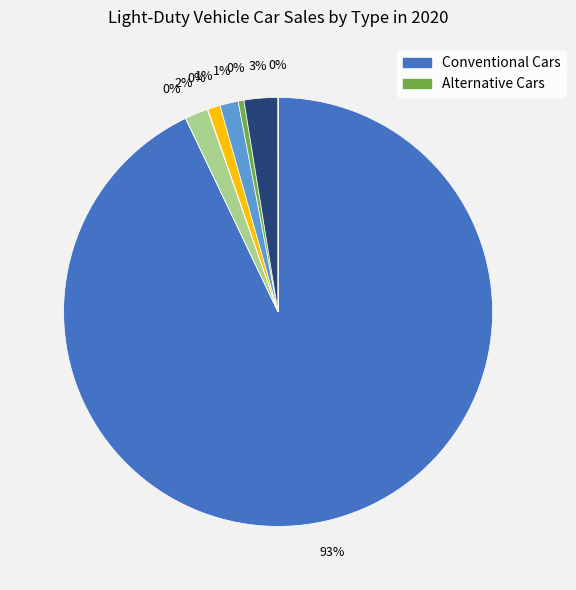

To the nearest percent, what is the difference between the largest and smallest slice percentages?

93%